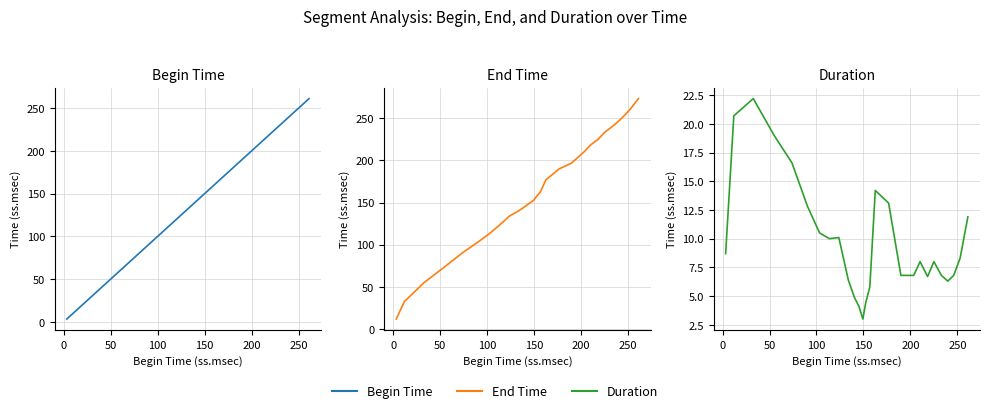

What is the maximum value shown in the chart?

273.1